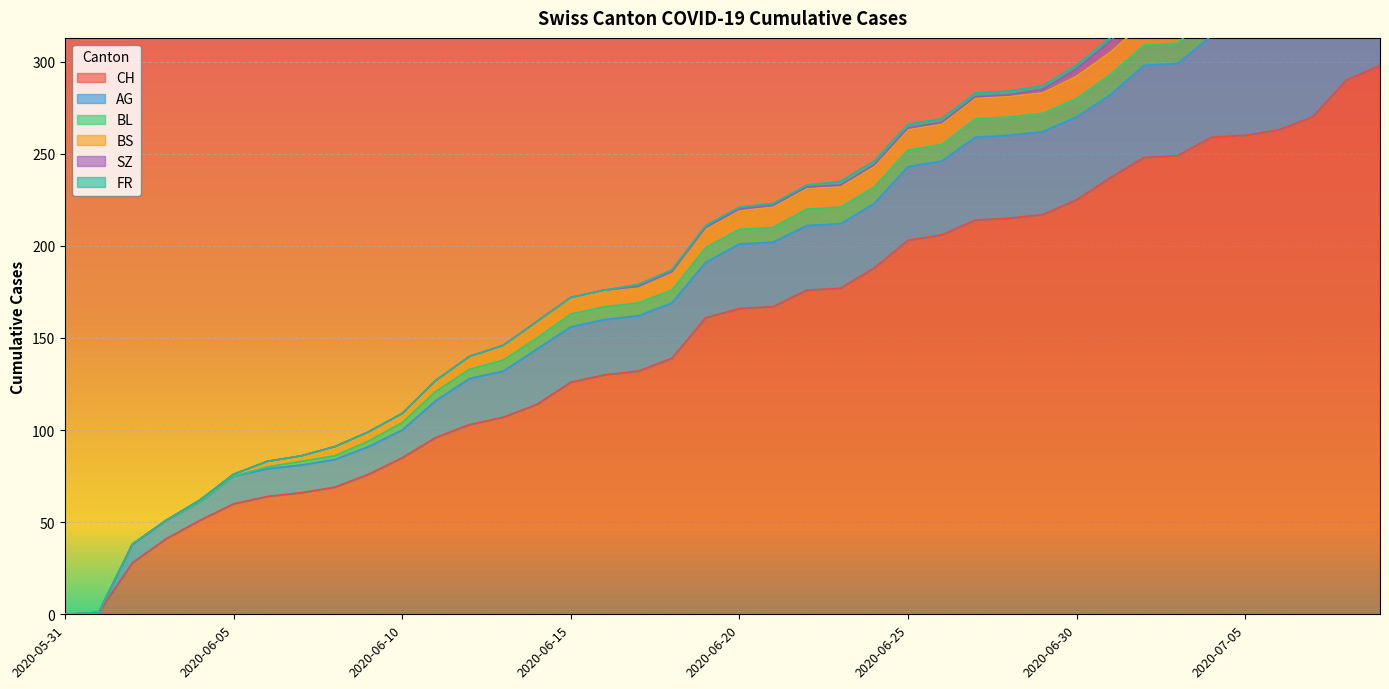

Between 2020-06-16 and 2020-06-06, which is larger?

2020-06-16